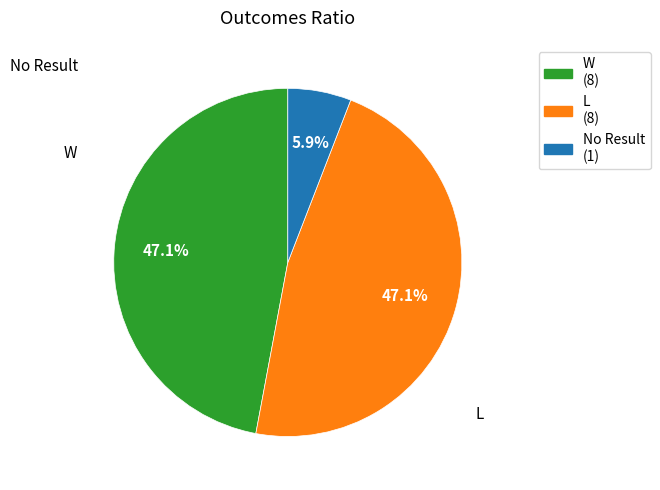

The W slice represents 65% of the pie. True or false?

False